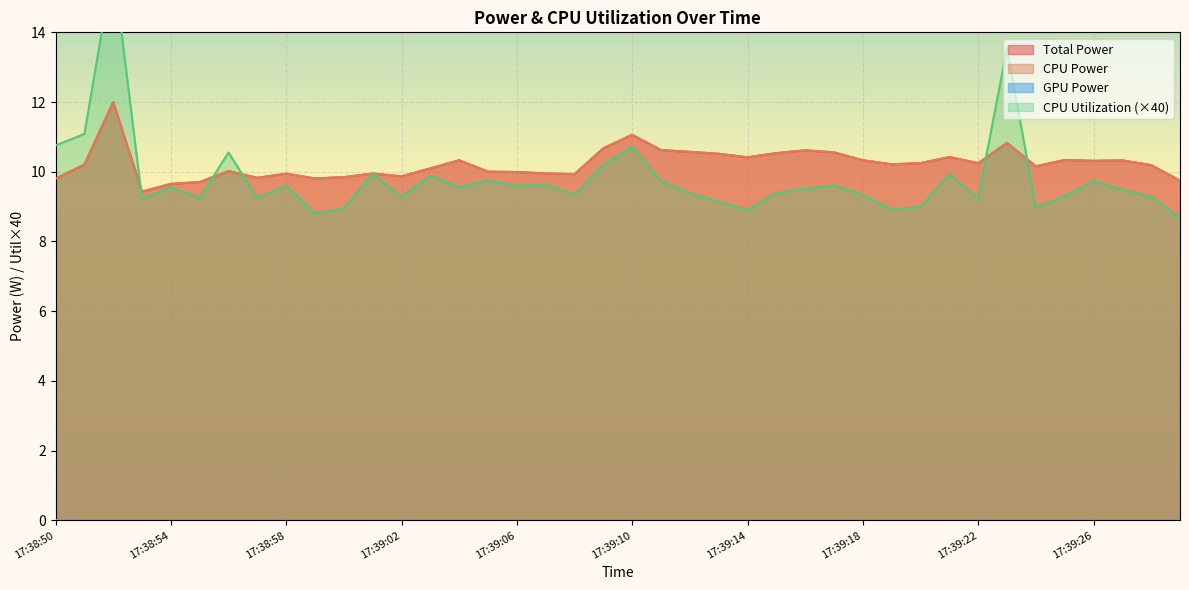

Where is the first local minimum for CPU Power?

17:38:53